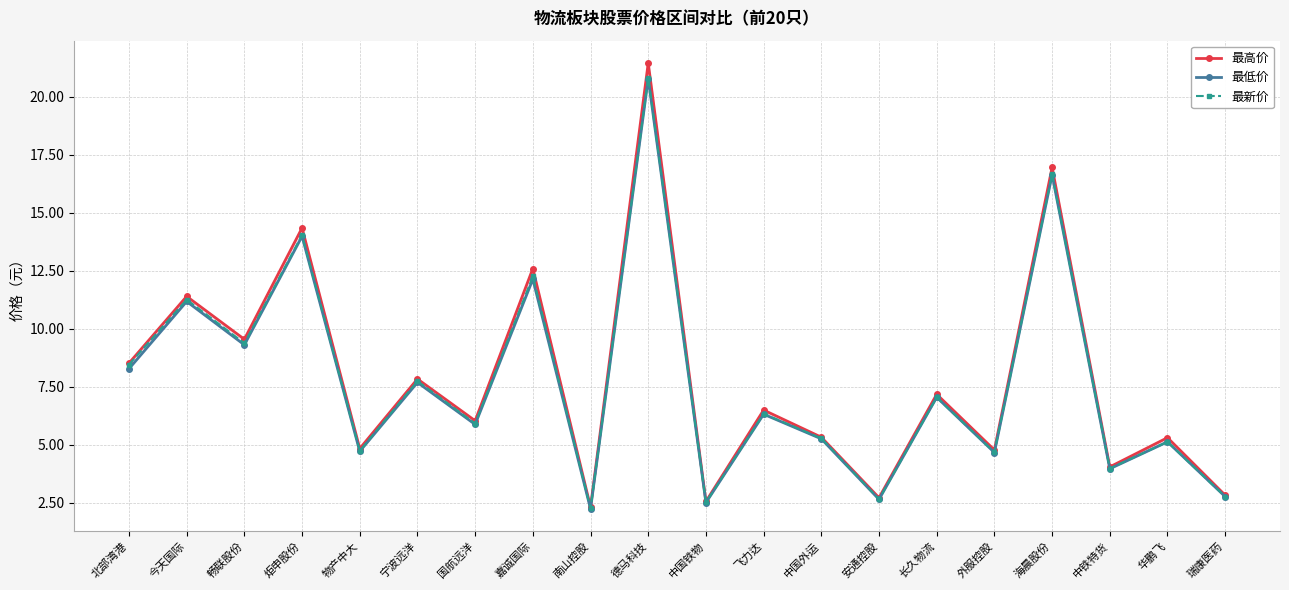

What are all the series names shown in the legend?

最高价, 最低价, 最新价